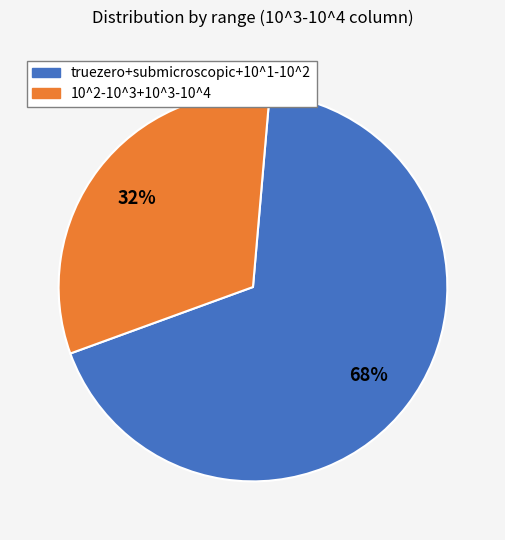

To the nearest percent, what is the average slice percentage?

50%